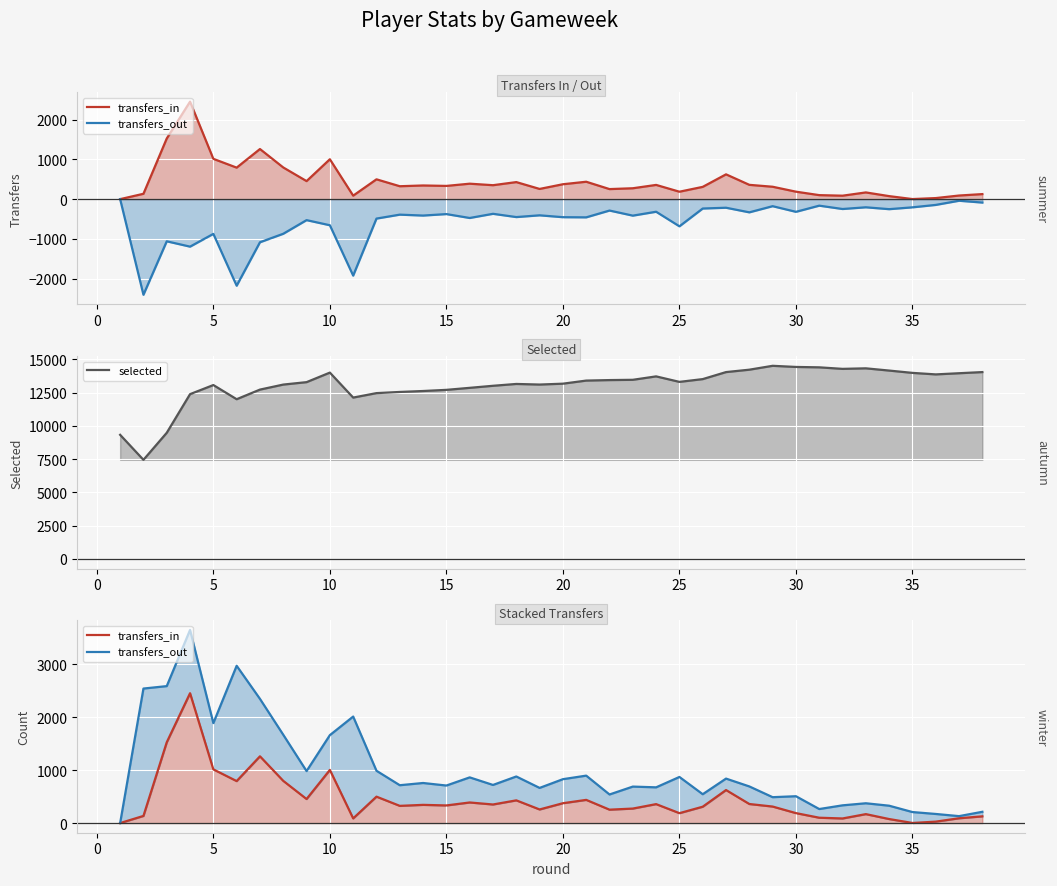

What is the difference between the selected values at 35 and −5?

3959